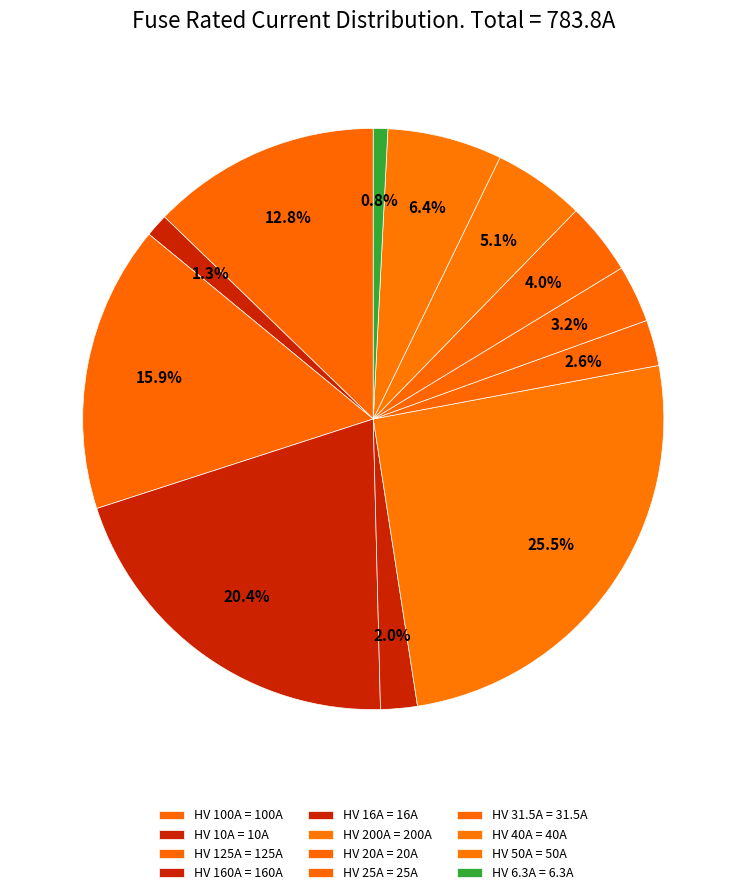

Which category has the biggest portion of the pie?

HV 200A